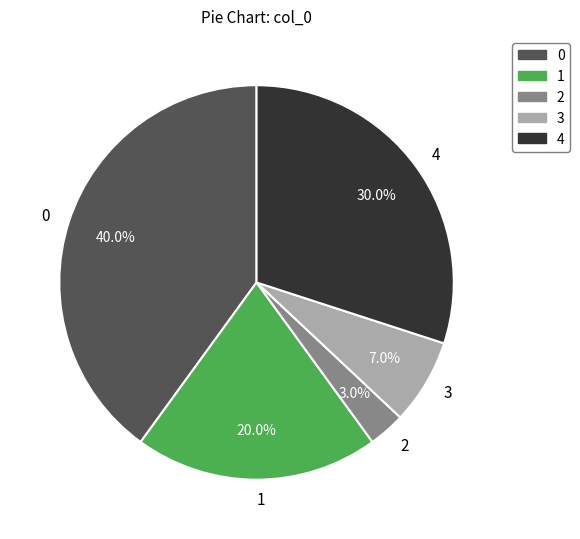

True or false: 0 accounts for 40% of the total.

True